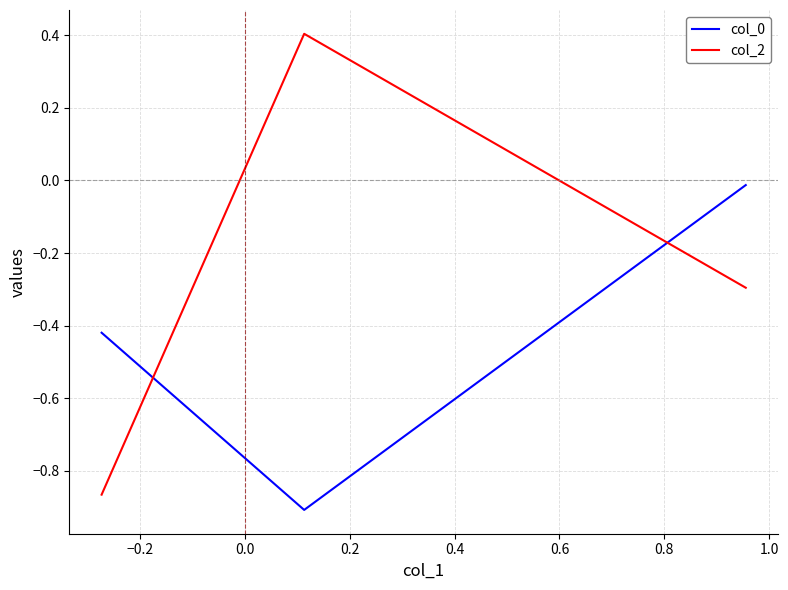

Which series has the widest spread of values?

col_2